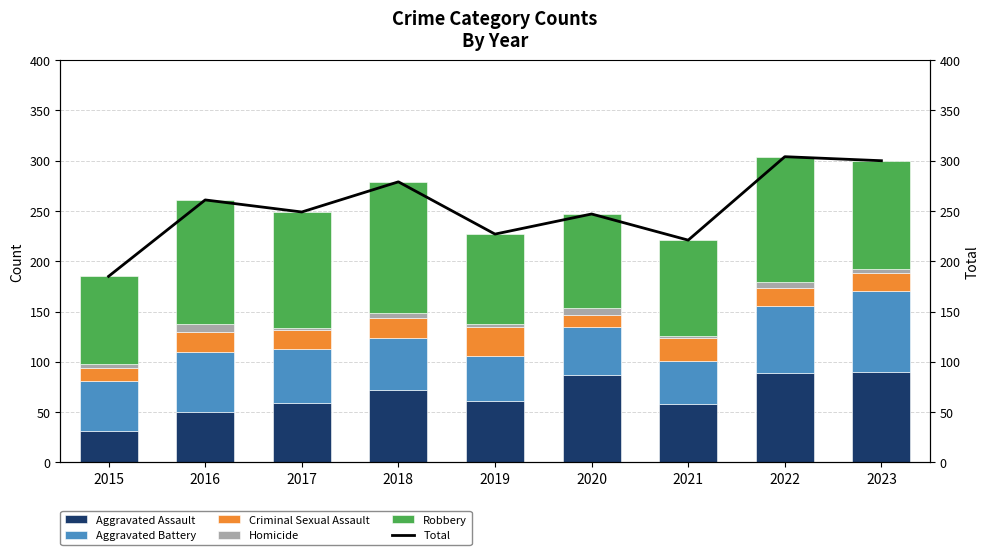

At which label is Aggravated Battery closest to 61?

2016